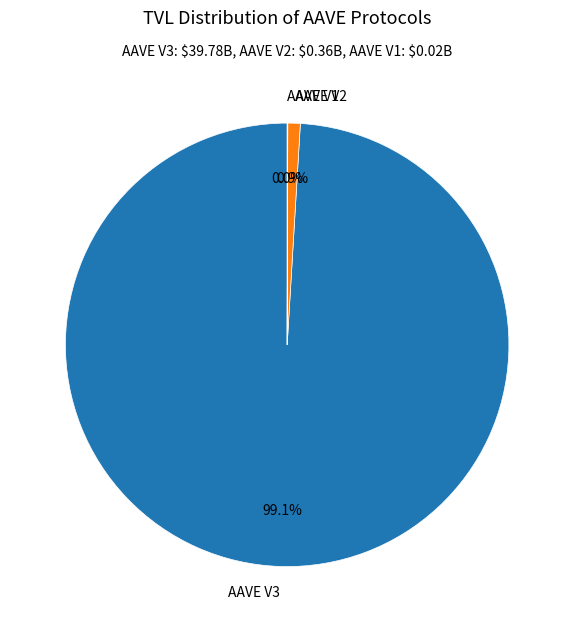

Approximately how many times larger is the value at AAVE V3 compared to AAVE V2?

109.2